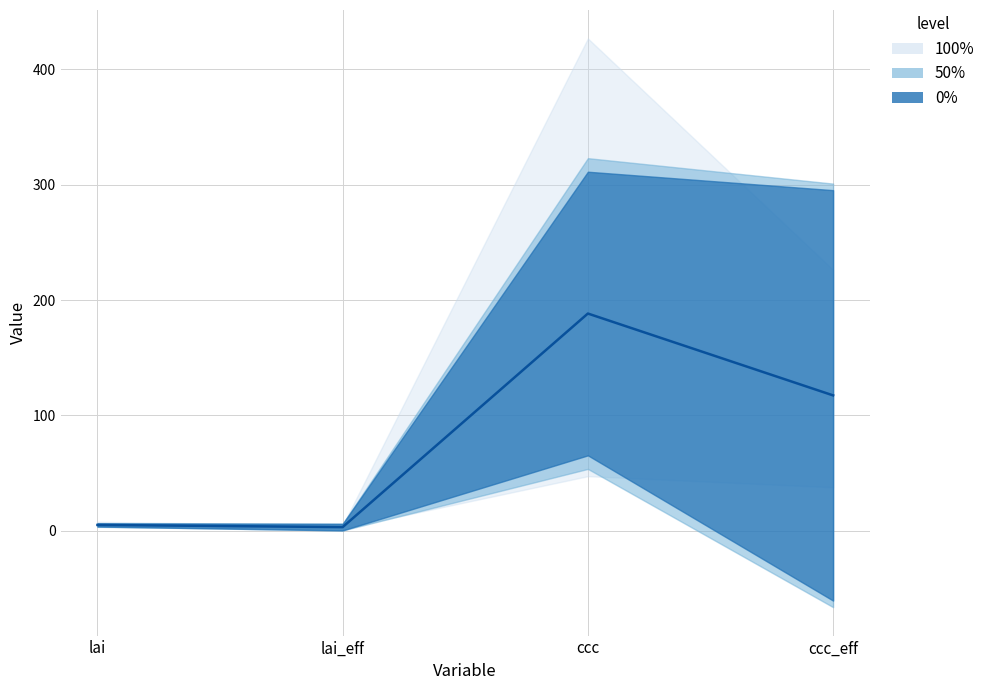

List the labels in order of value, largest first.

ccc, ccc_eff, lai, lai_eff